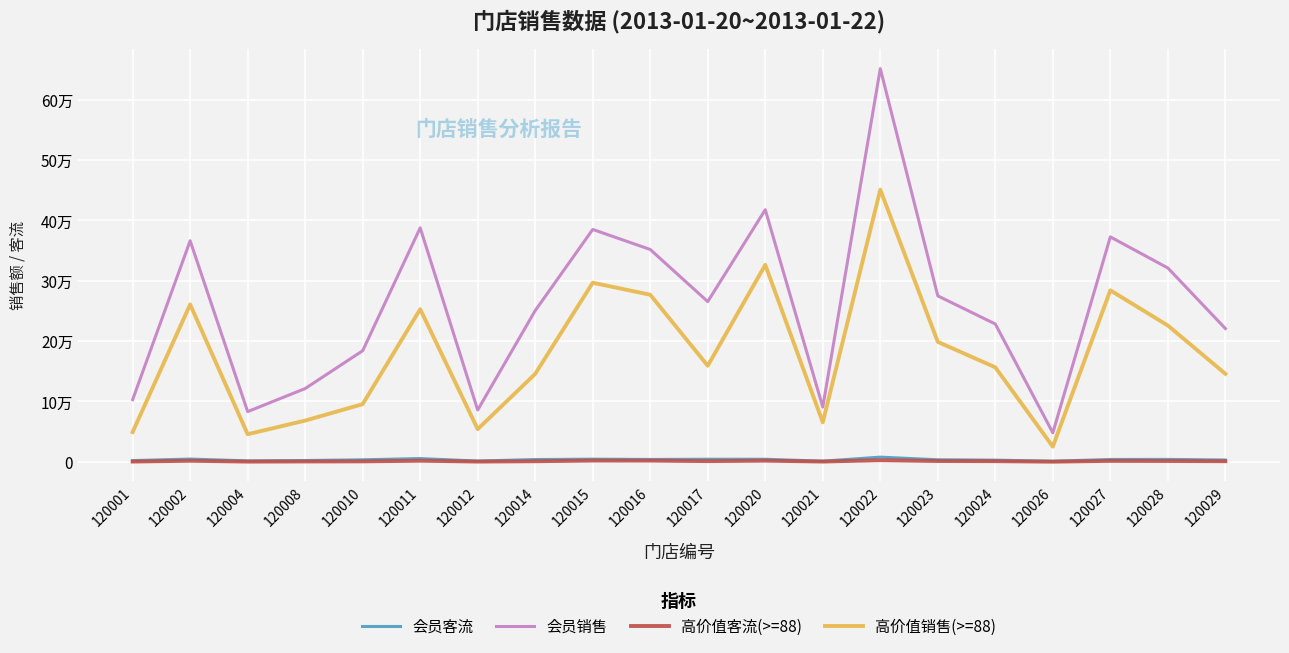

At which category does the chart reach its peak across all series?

120022